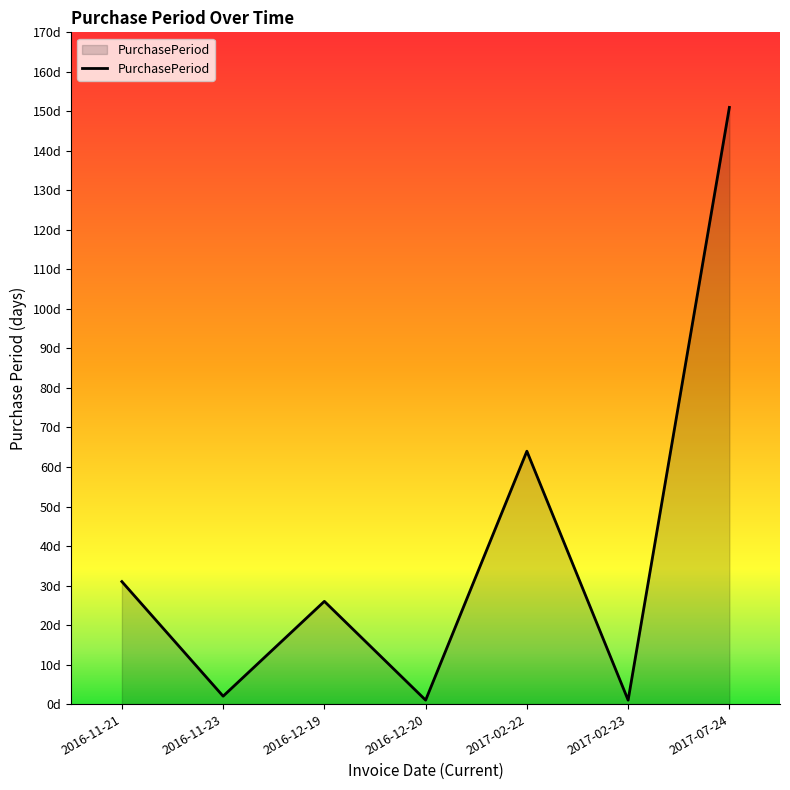

Where is the first local minimum?

2016-11-23